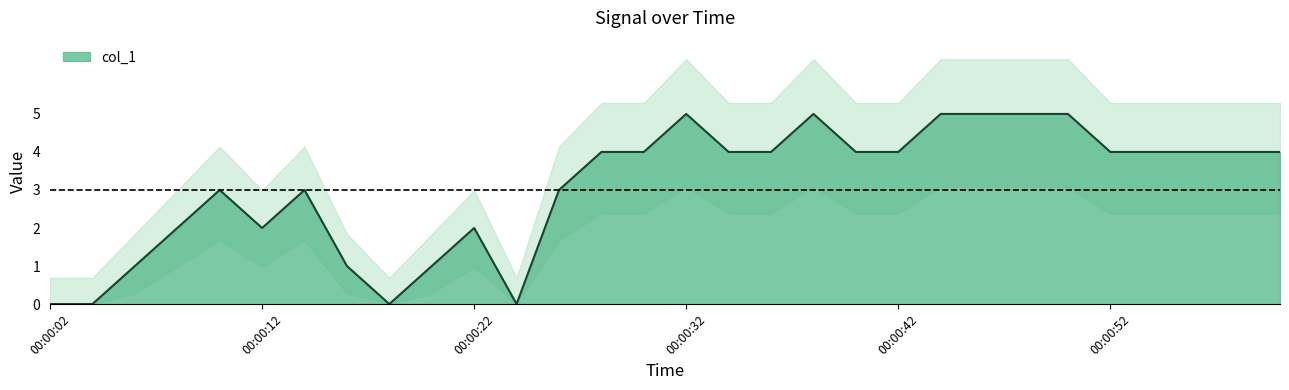

What is the difference between the values at 00:00:04 and 00:01:00?

4